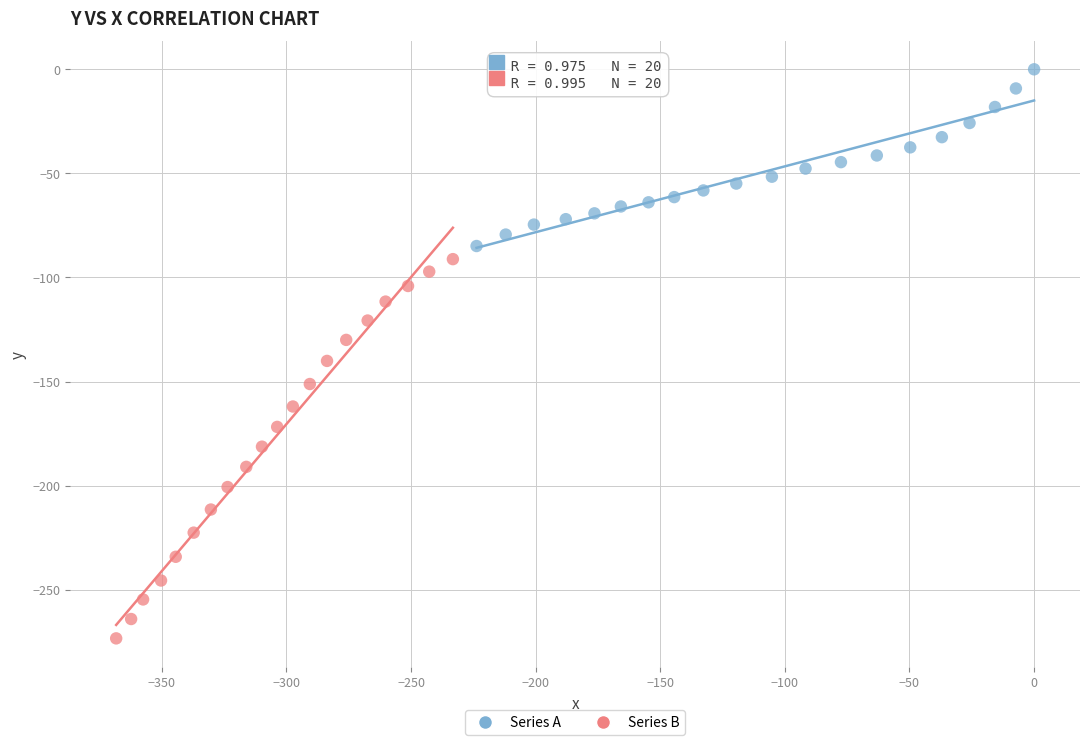

Which series has the largest Y range (max minus min)?

Series B